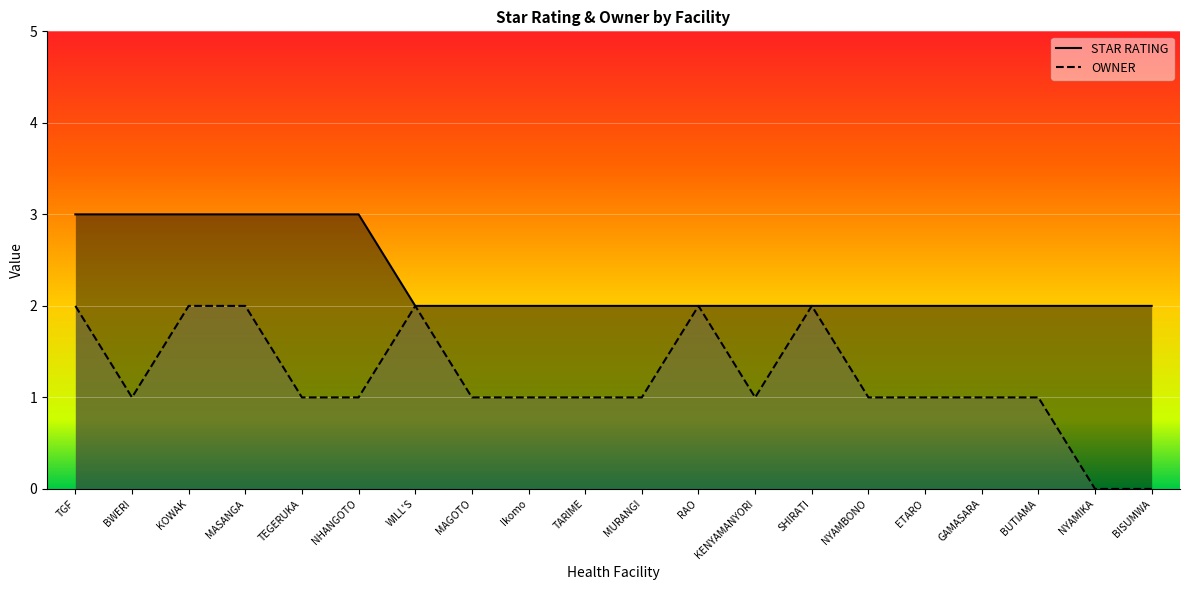

Where does the OWNER series first go above 1?

TGF